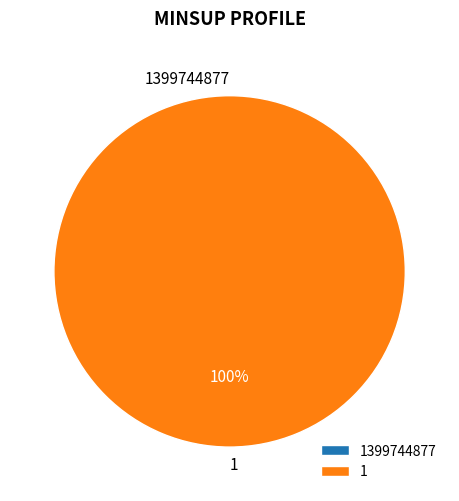

To the nearest percent, what is the combined percentage of 1 and 1399744877?

100%